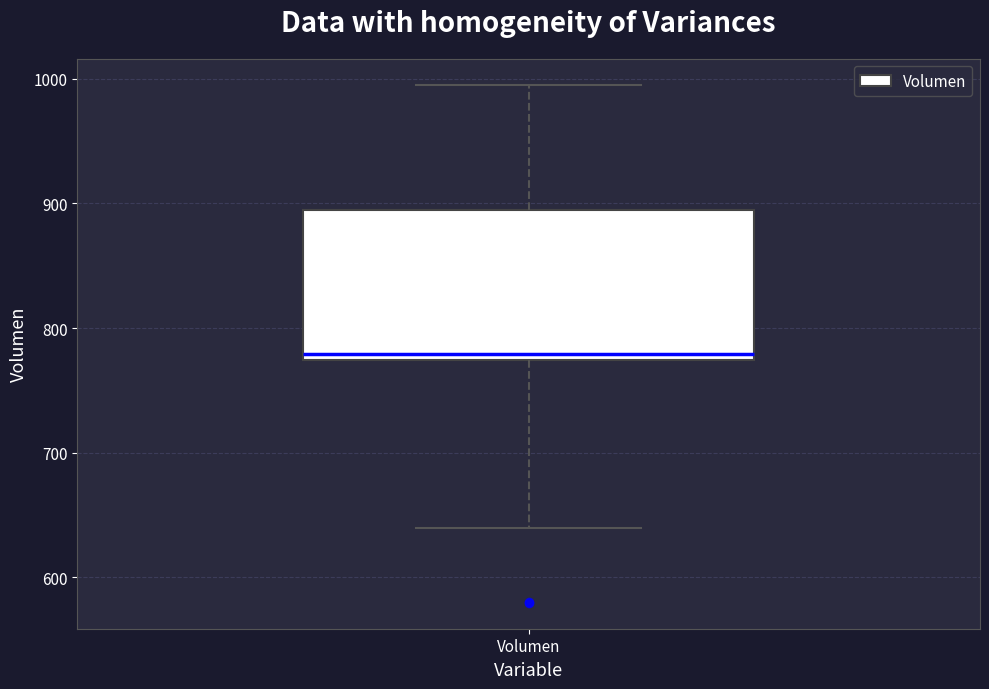

Read this box plot against the y-axis: the position of the median line, the range covered by the box, and the ends of both whiskers. The values are not printed on the chart, so give them approximately, as read against the axis.

median 780, box 770 to 890, whiskers 640 to 1000